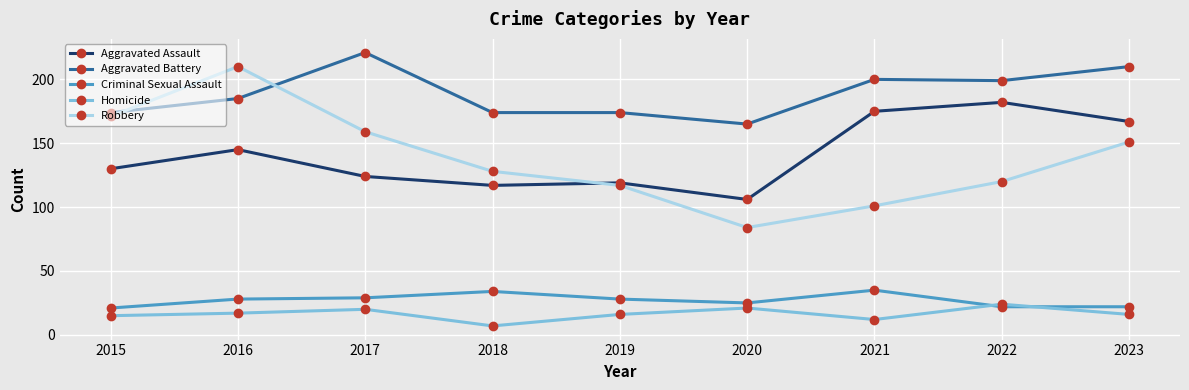

What is the difference between the Aggravated Assault values at 2023 and 2019?

48